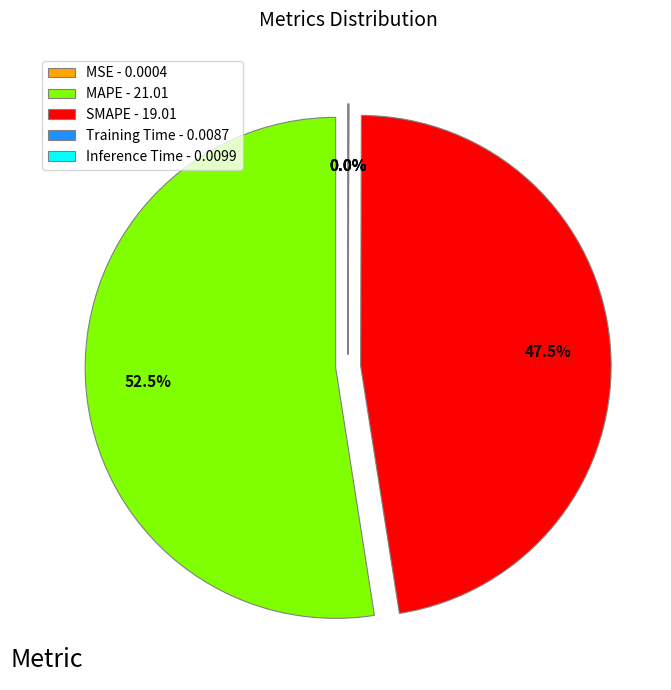

Combined, what portion of the pie is SMAPE and MAPE?

100.0%